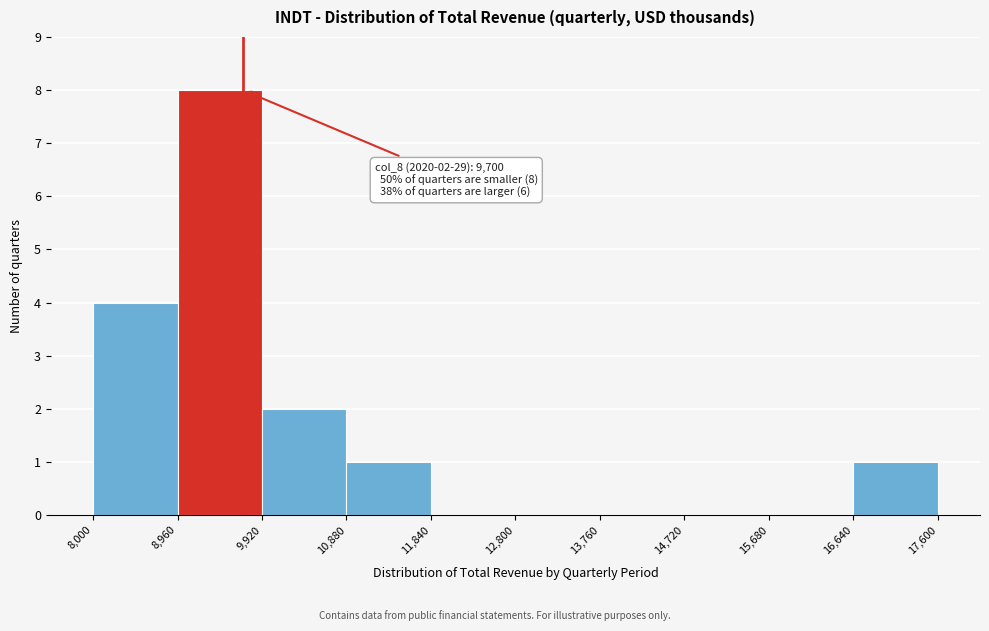

Which range on the x-axis has the tallest bar?

8,960 to 9,920